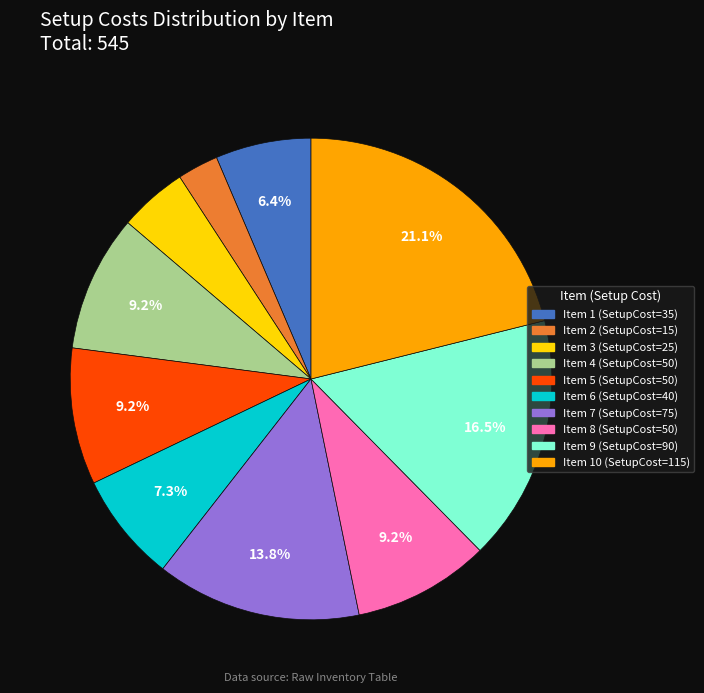

Which category has the smallest portion of the pie?

Item 2 (SetupCost=15)